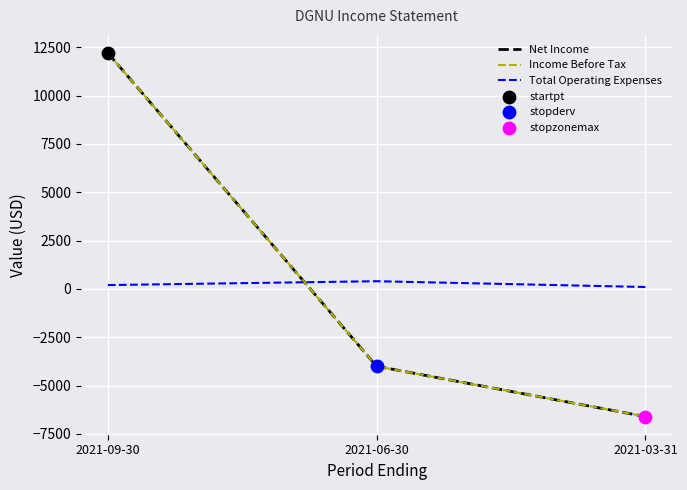

At which category is the sum across all series the highest?

2021-09-30